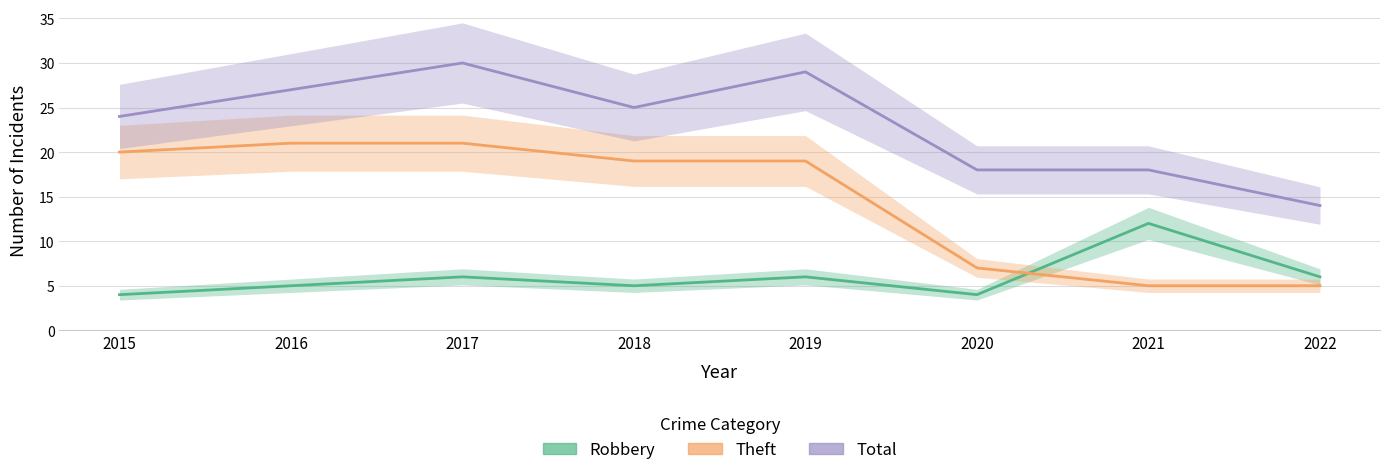

At how many categories does at least one series exceed 5?

8